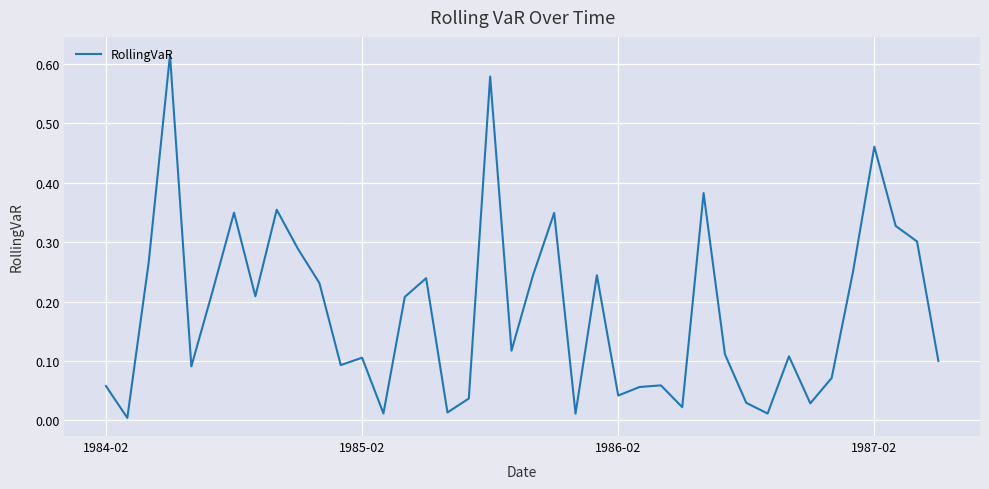

The value at 1984-02 is 0.0. True or false?

False